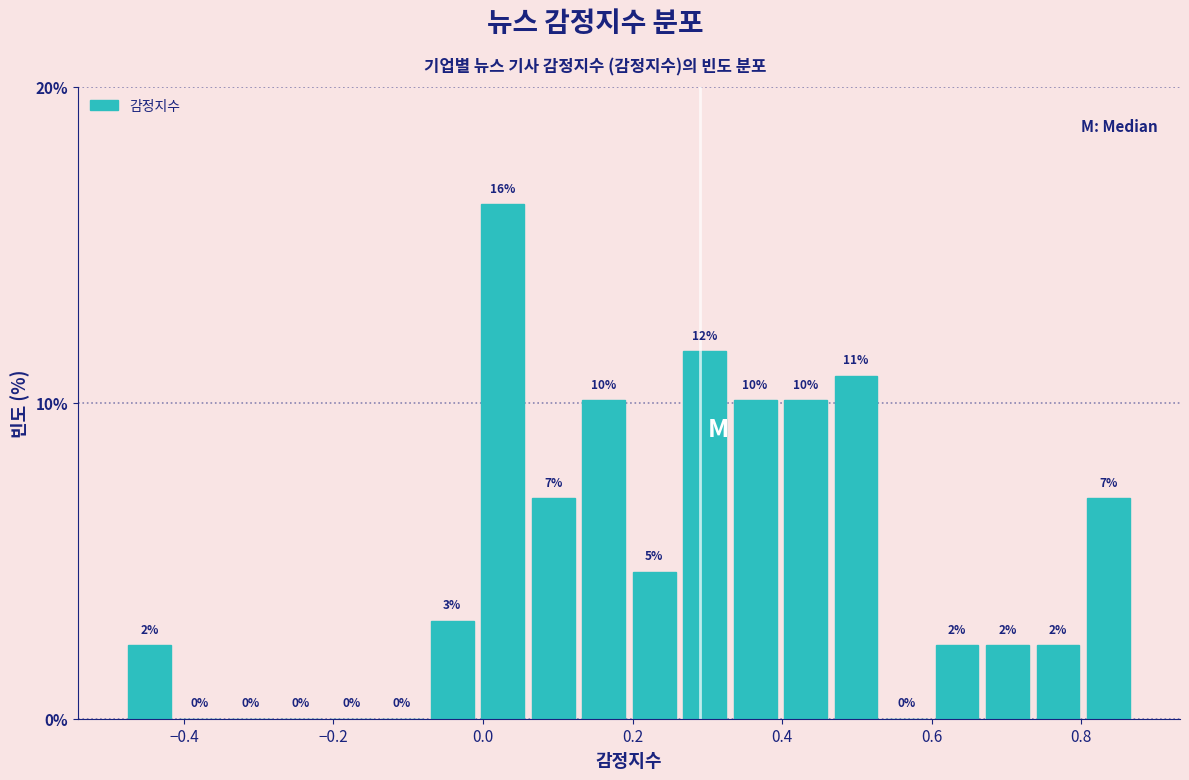

Read against the x-axis, roughly where is the centre of the tallest bar?

0.02